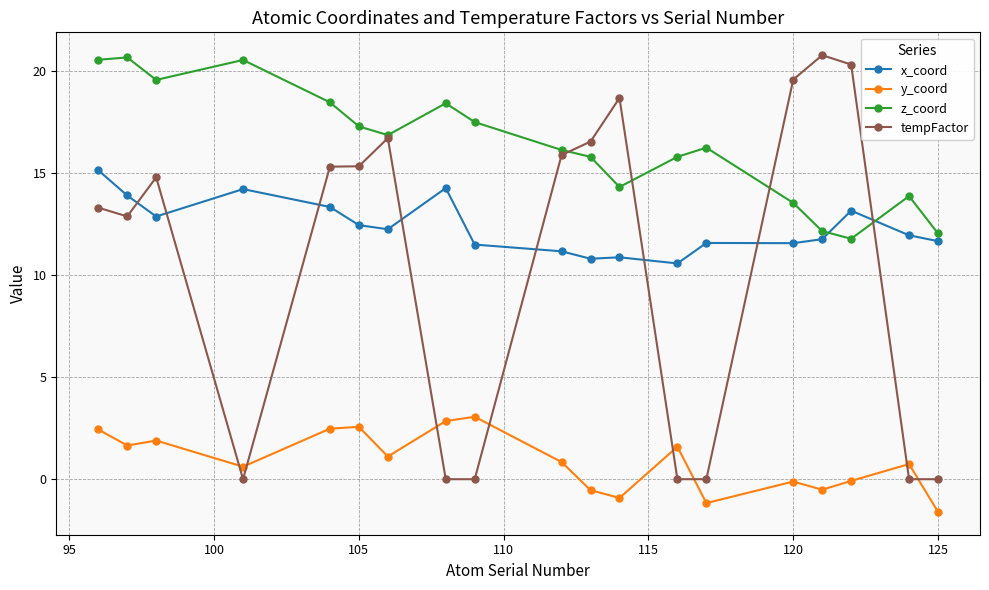

Which series has the largest total across all categories?

z_coord